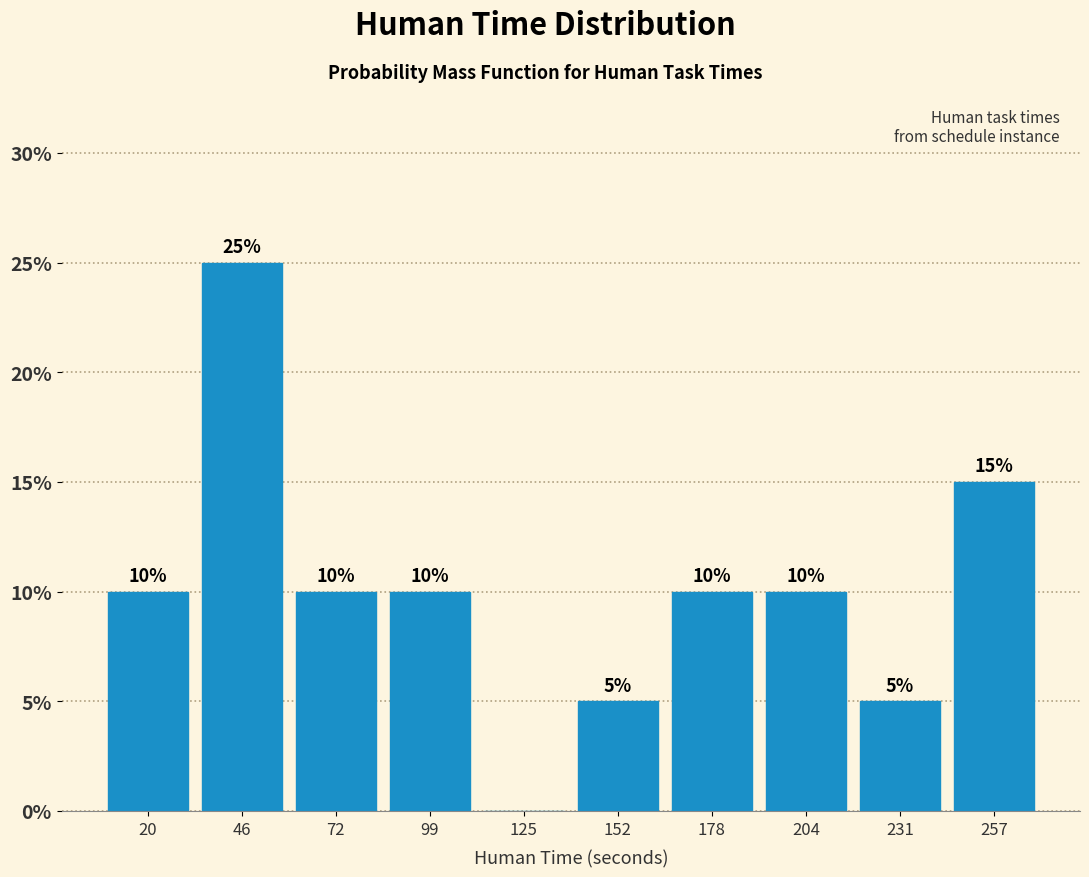

Reading left to right, what are all the values shown in this chart?

20=10	46=25	72=10	99=10	125=0	152=5	178=10	204=10	231=5	257=15